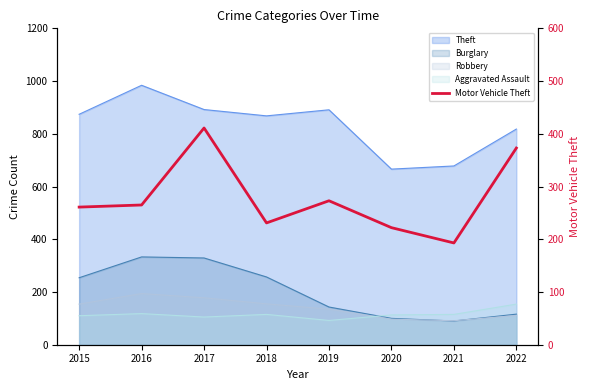

Approximately how many times larger is the value at 2022 compared to 2020?

1.7